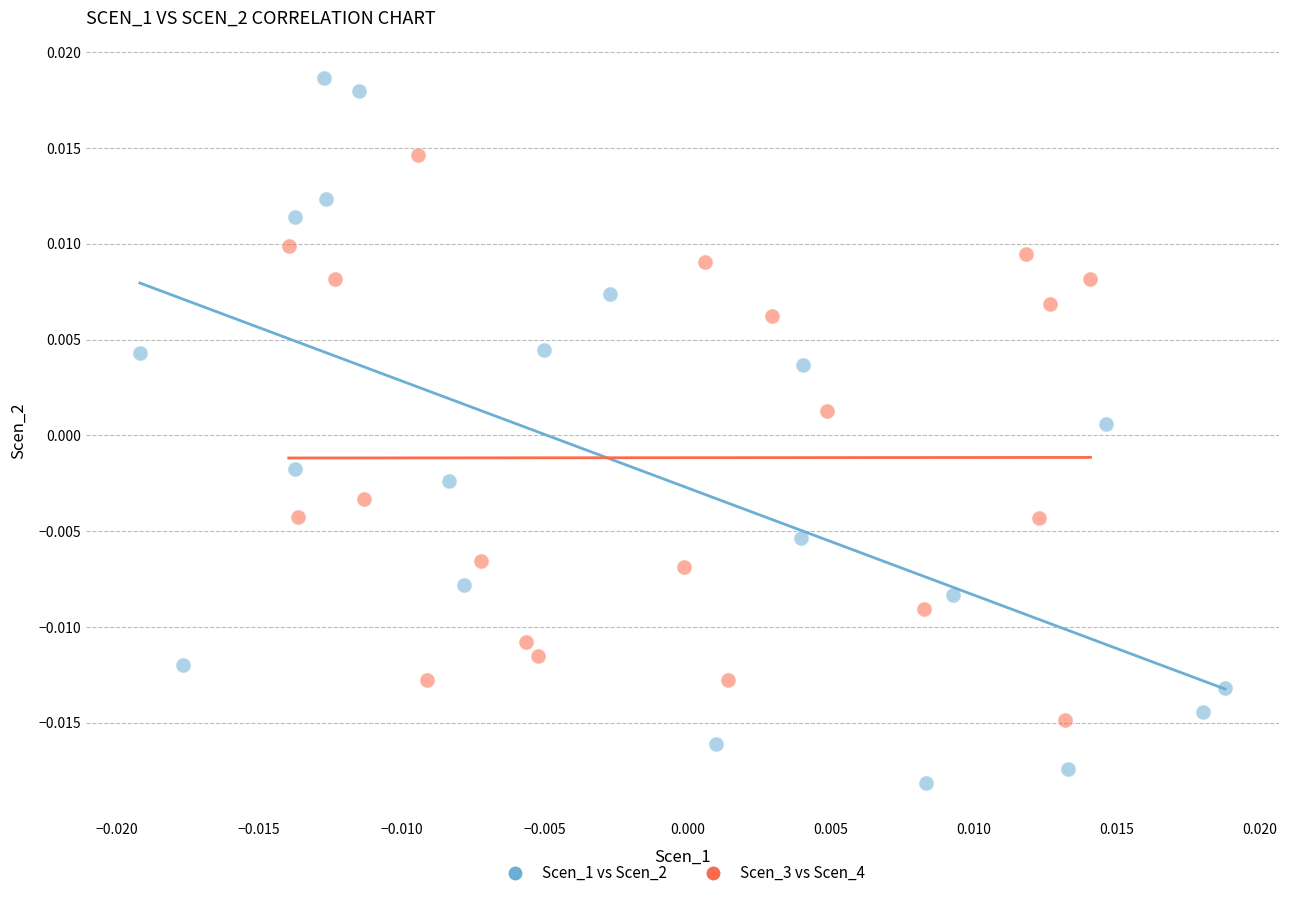

Which series has the widest spread of Y values?

Scen_1 vs Scen_2